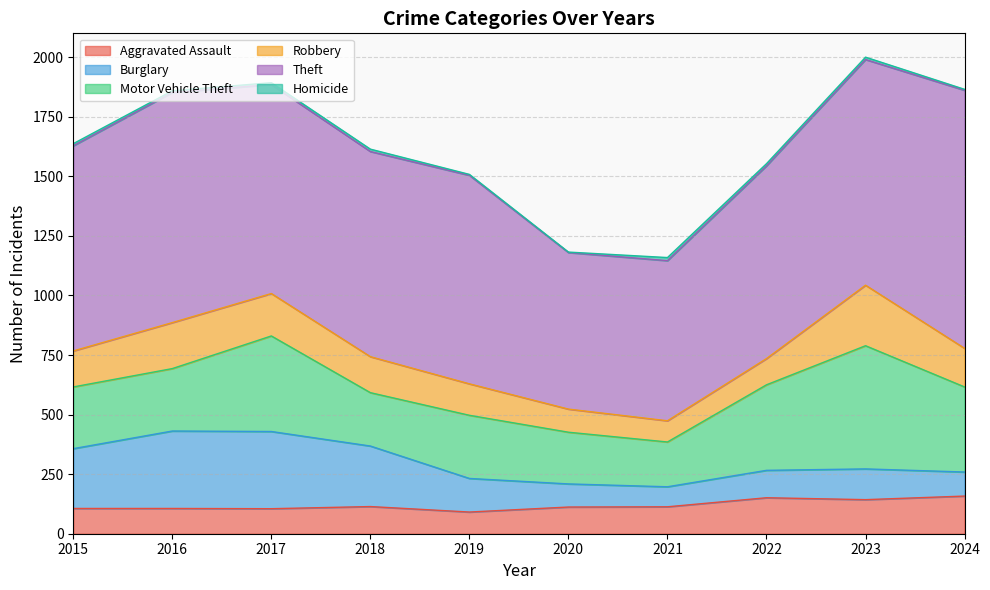

What is the sum of the Robbery values at 2016 and 2019?

325